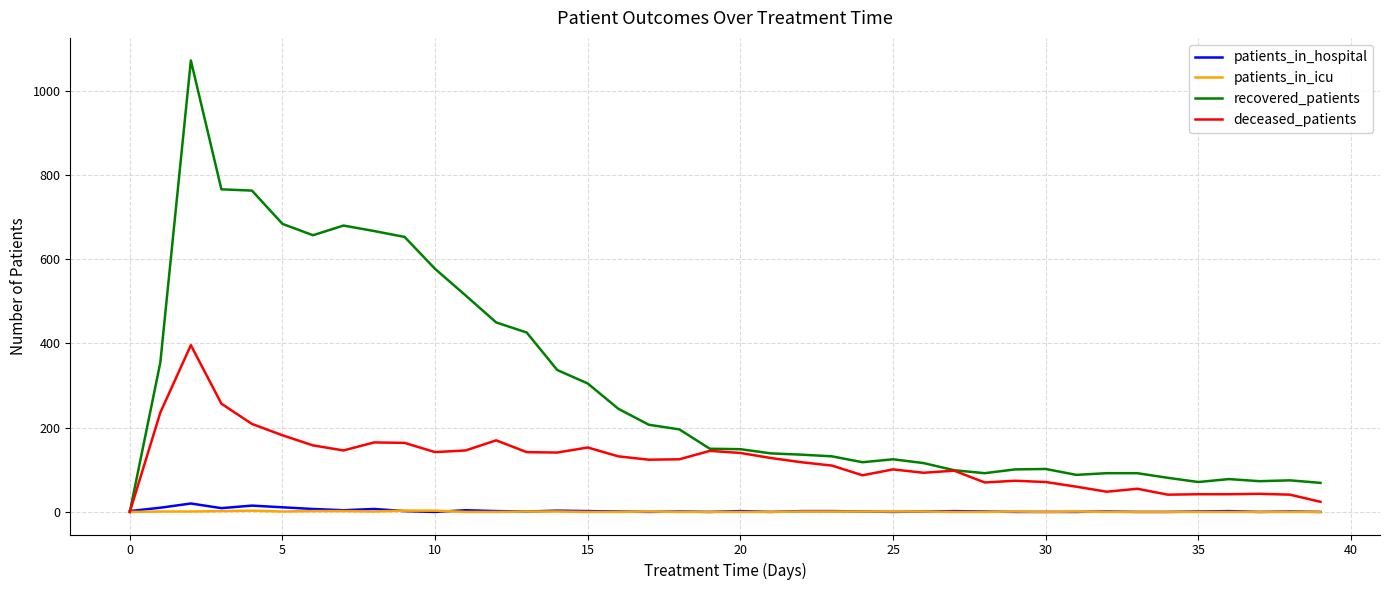

Which series has the largest total across all categories?

recovered_patients